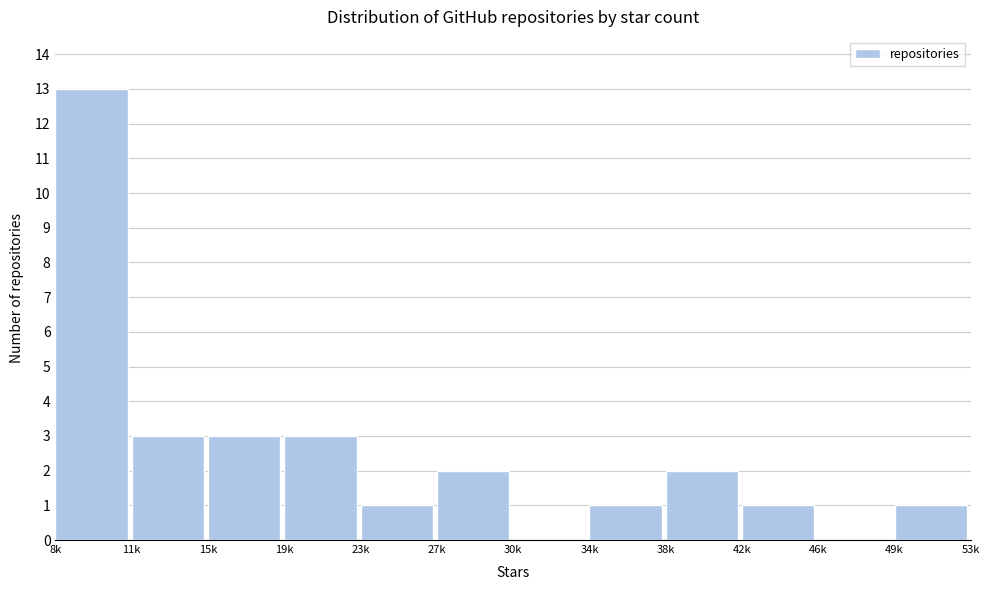

Reading left to right, transcribe all the data shown in this chart.

8k=13	11k=3	15k=3	19k=3	23k=1	27k=2	30k=0	34k=1	38k=2	42k=1	46k=0	49k=1